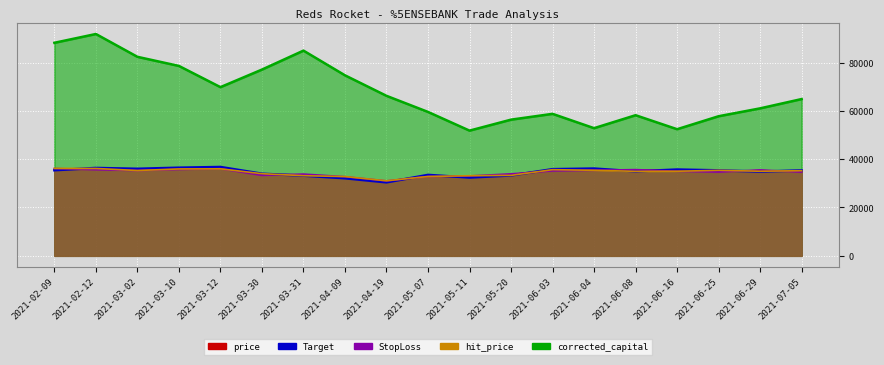

Where is the first local maximum?

2021-02-12